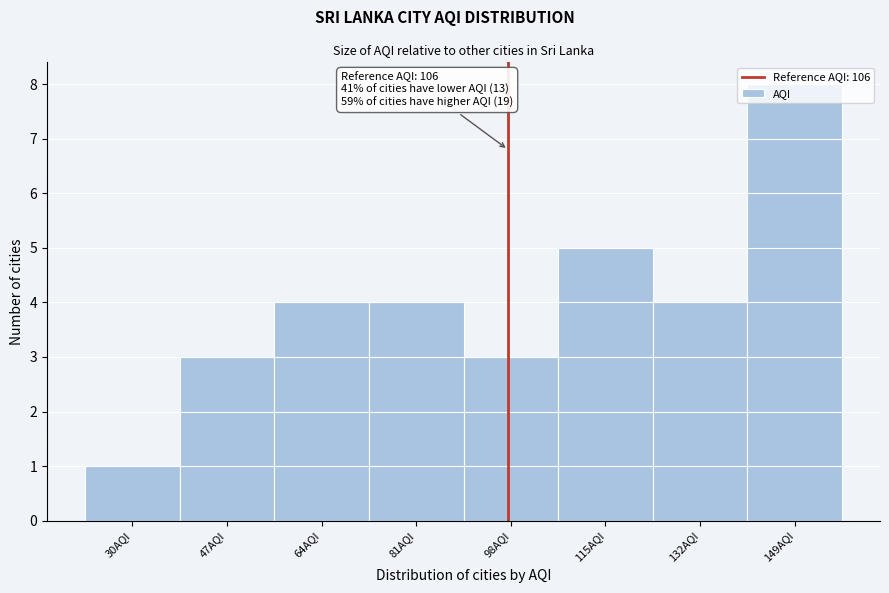

The chart shows a value of 7 at 64AQI. True or false?

False